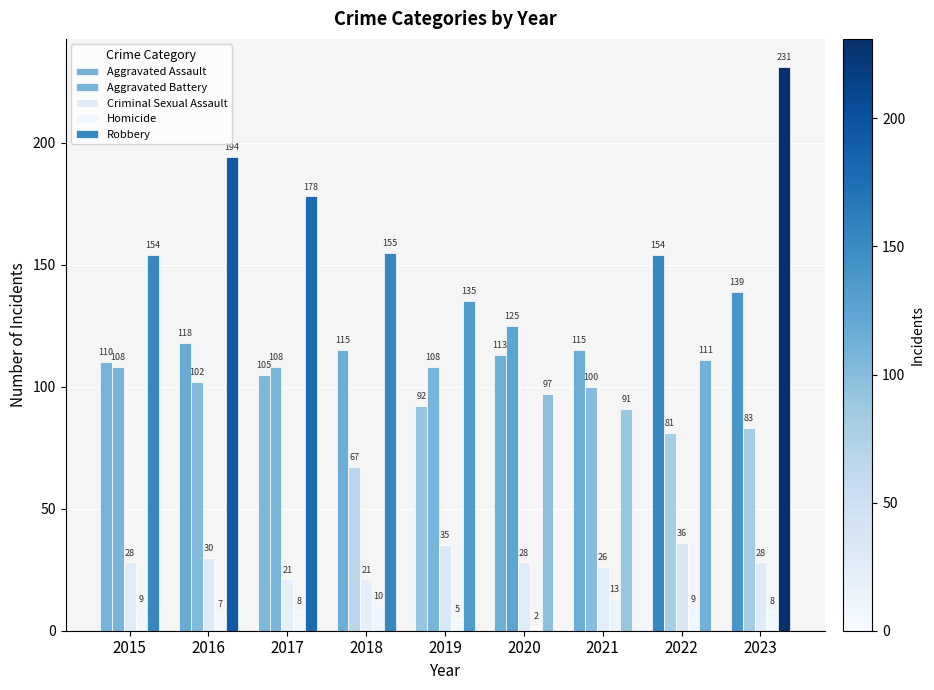

How many bars are there in total?

45